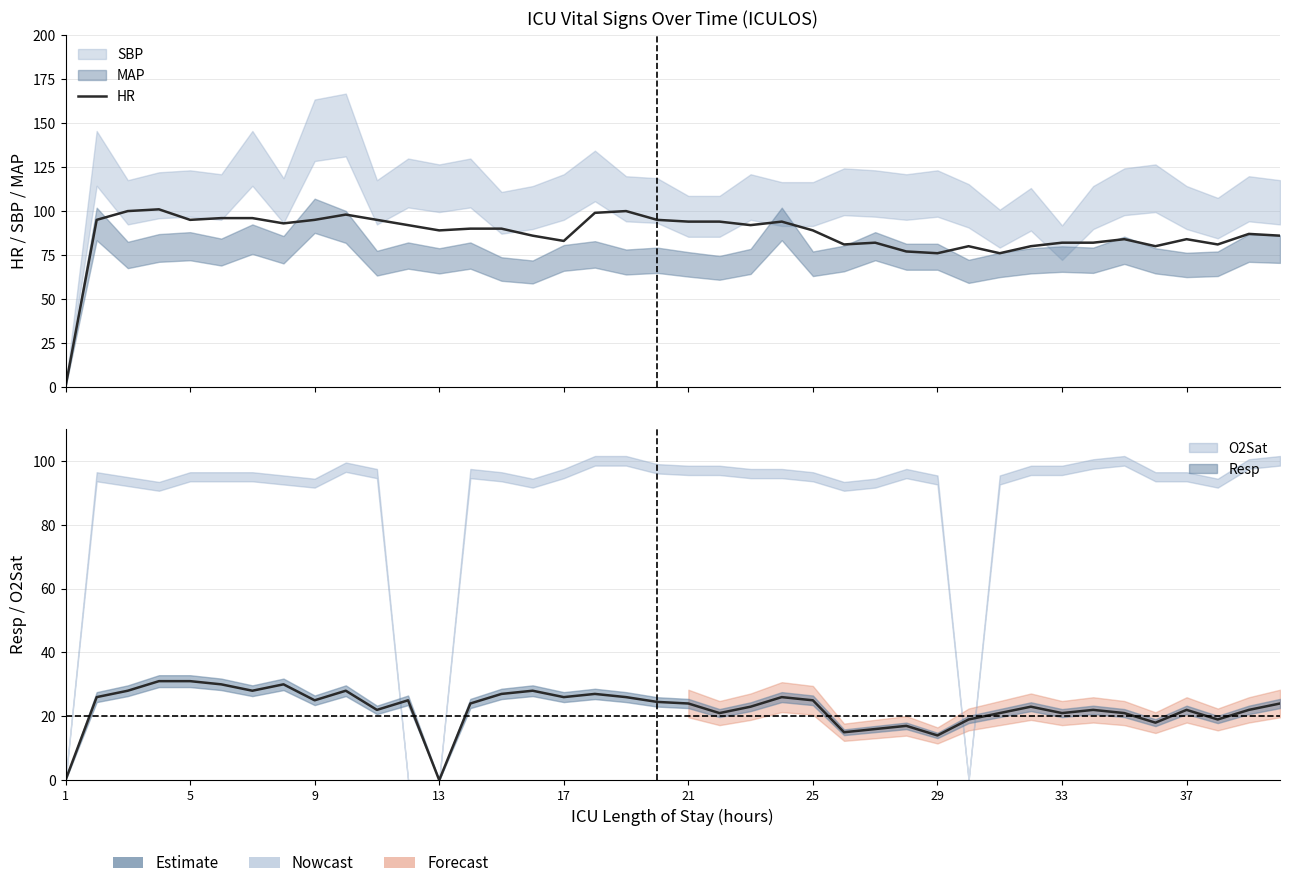

What is the sum of all values?

3469